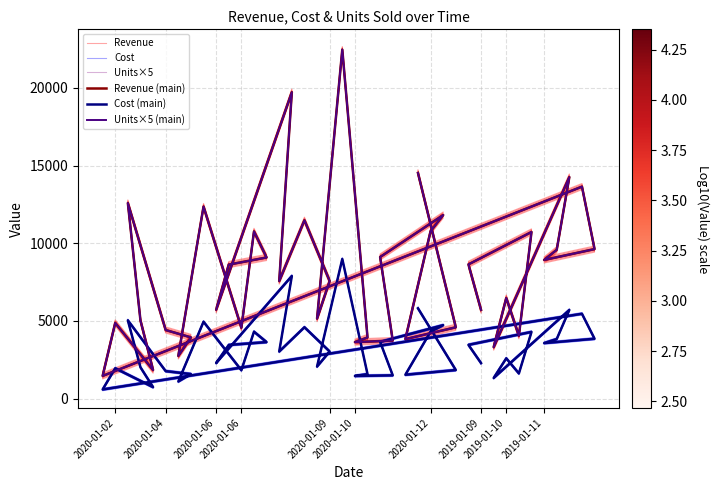

In Units×5 (main), how many points are lower than both neighbors (excluding endpoints)?

12